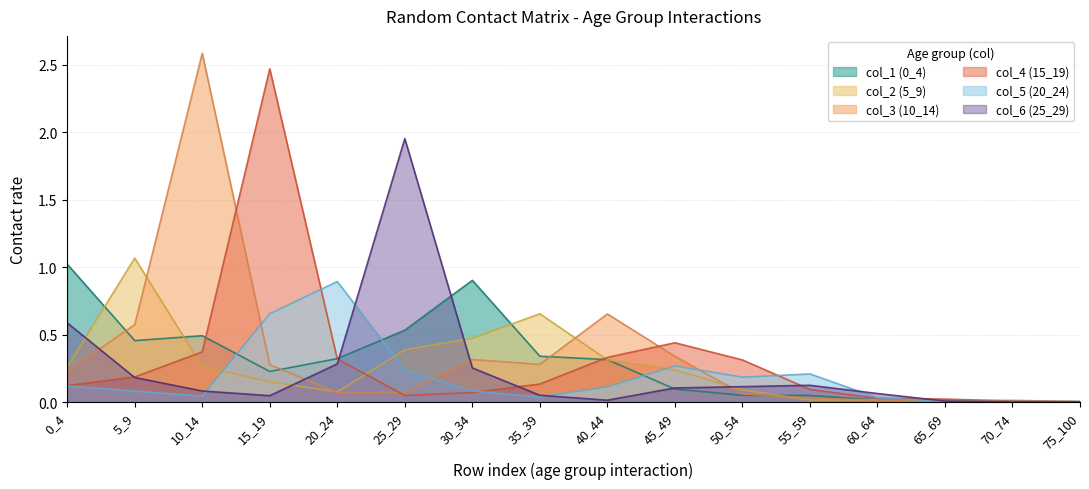

What is the sum of all col_4 (15_19) values?

5.0